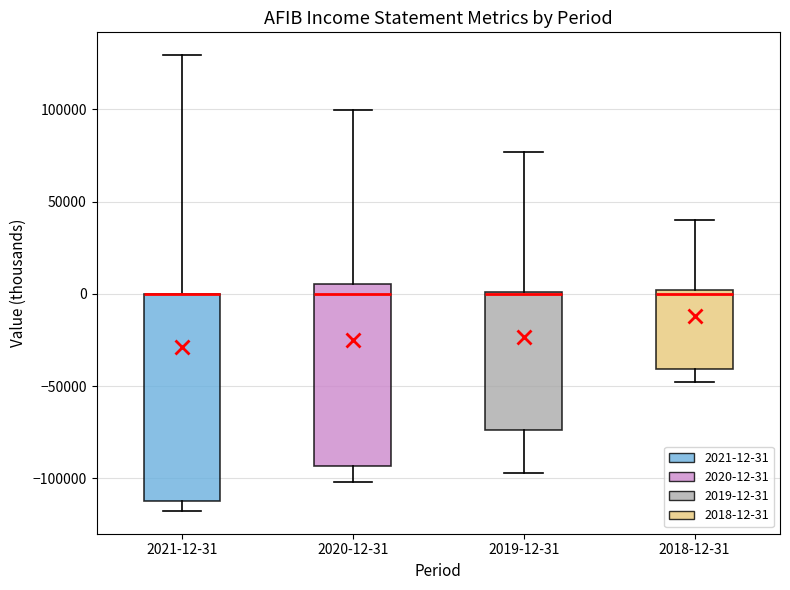

Reading left to right, transcribe this box plot: for each box, give where its median line is, the range the box spans, and where its two whiskers end, as read against the y-axis. The values are not printed on the chart, so give them approximately, as read against the axis.

2021-12-31: median 0 (drawn on the box's upper edge), box -110000 to 0, whiskers -120000 to 130000
2020-12-31: median 0, box -95000 to 5000, whiskers -100000 to 100000
2019-12-31: median 0 (drawn on the box's upper edge), box -75000 to 0, whiskers -95000 to 75000
2018-12-31: median 0 (just below the box's upper edge), box -40000 to 0, whiskers -50000 to 40000